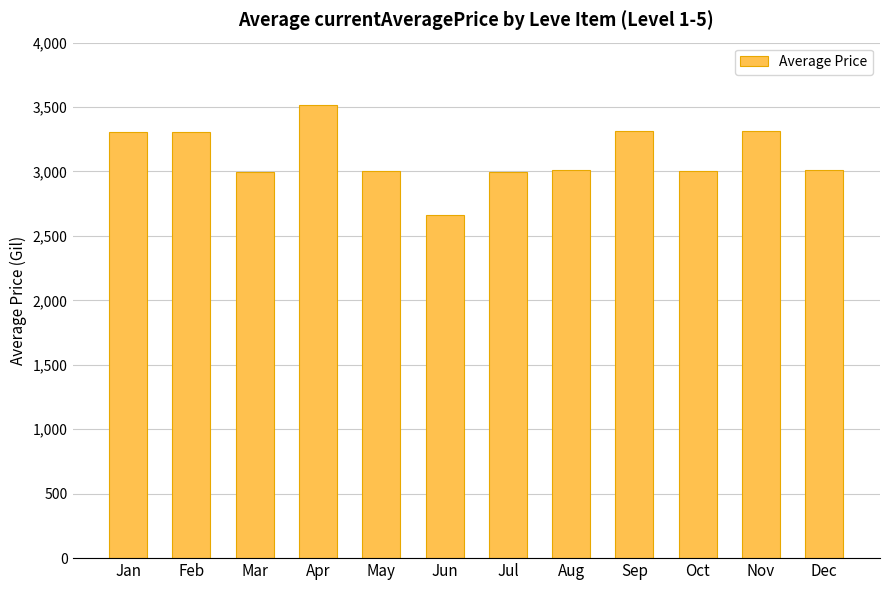

How many series are shown in this chart?

1